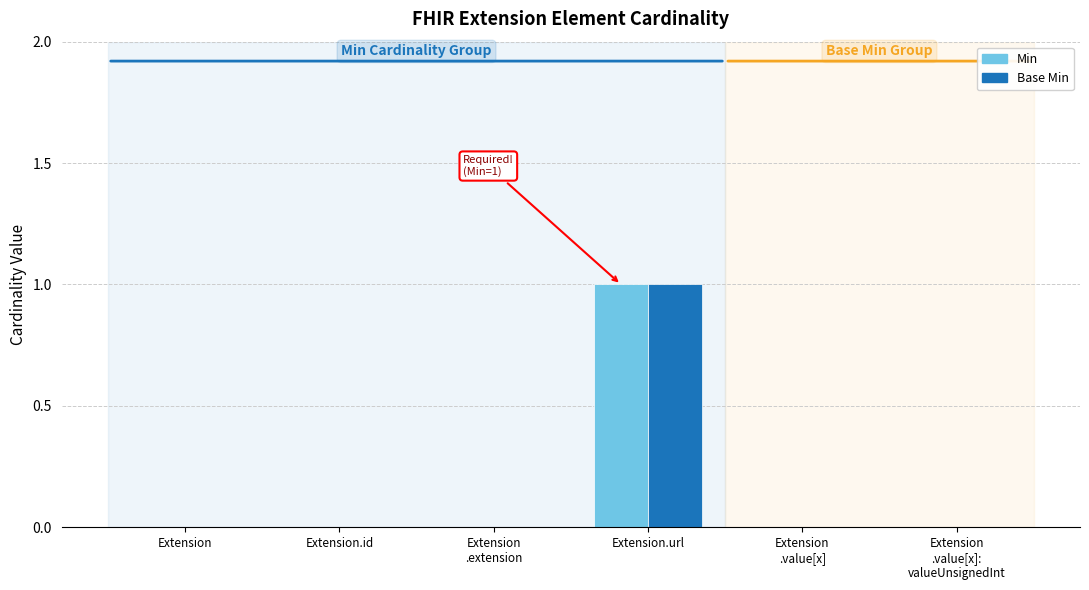

At which label does Min reach its peak?

Extension.url